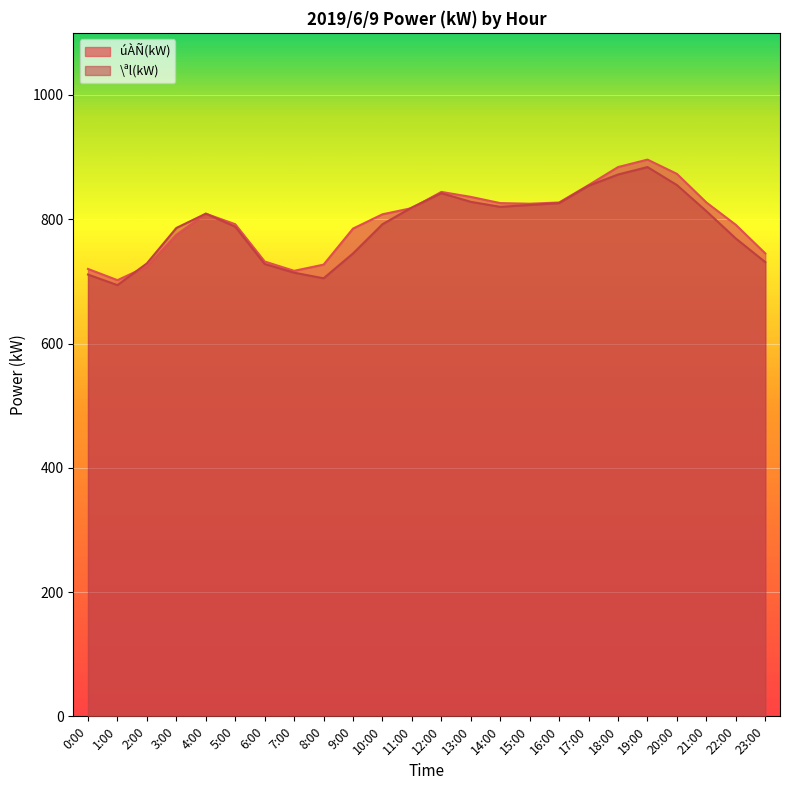

Which has a higher value, 22:00 or 21:00?

21:00